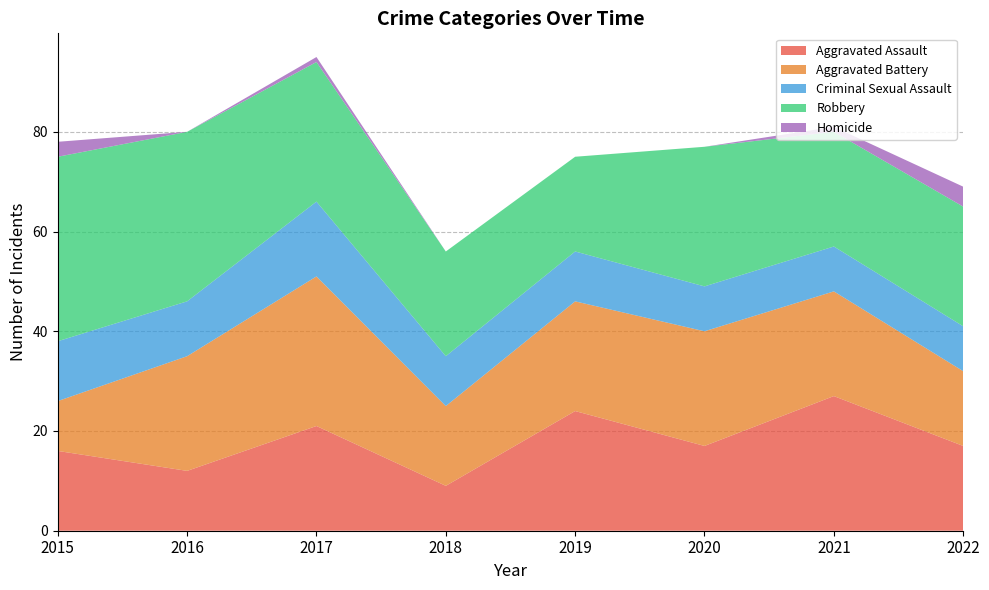

Reading left to right, extract all data points from this chart.

Aggravated Assault: 16	12	21	9	24	17	27	17
Aggravated Battery: 10	23	30	16	22	23	21	15
Criminal Sexual Assault: 12	11	15	10	10	9	9	9
Robbery: 37	34	28	21	19	28	23	24
Homicide: 3	0	1	0	0	0	1	4